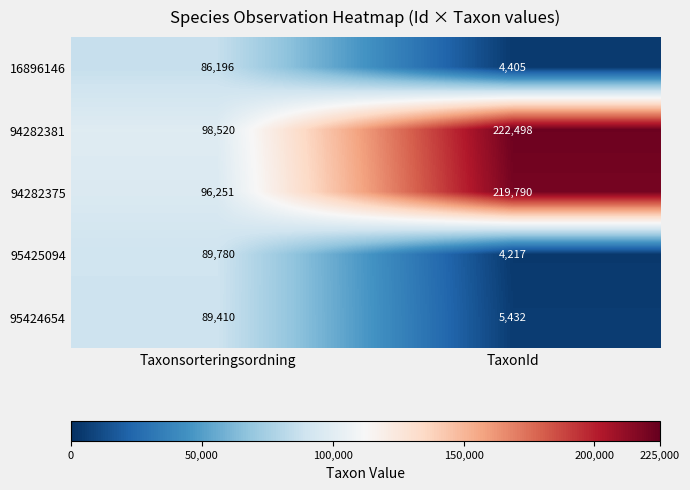

Which series has the largest total across all categories?

94282381